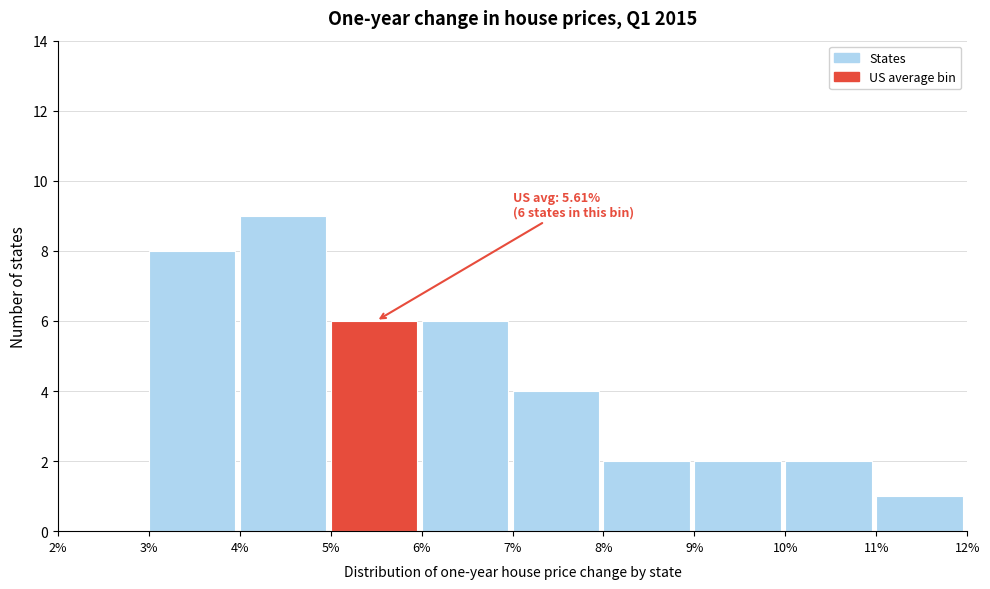

Over which range of the x-axis is the bar tallest?

4% to 5%